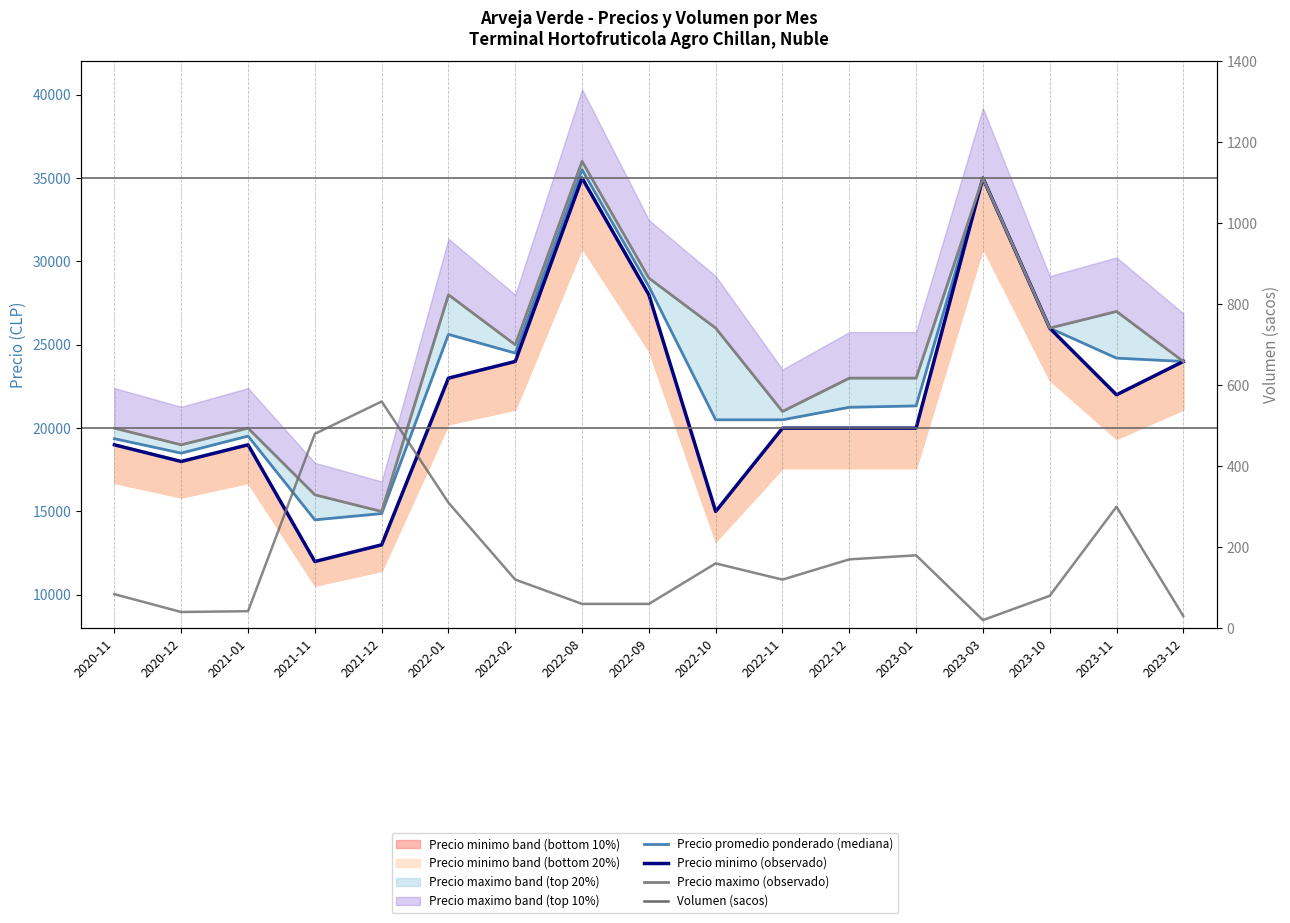

What is the sum of the Precio minimo (observado) values at 2021-01 and 2022-08?

54000